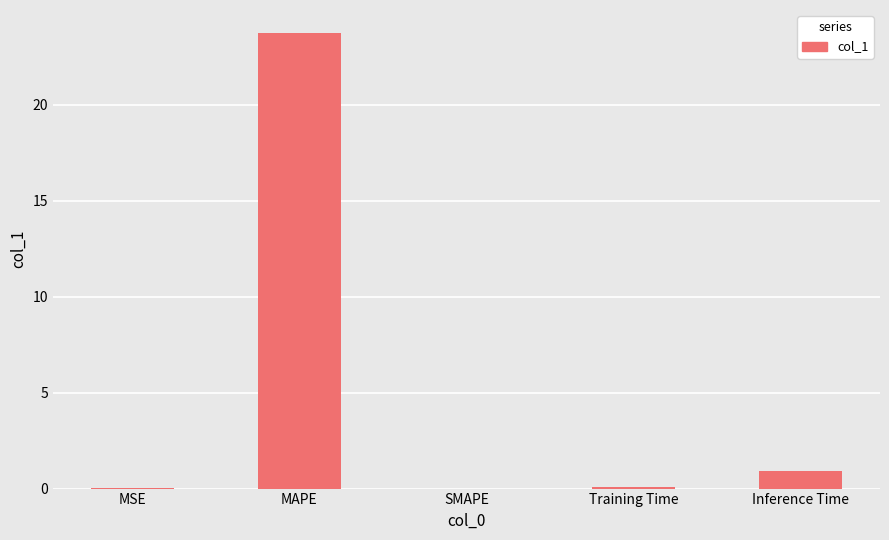

What value does the data have at Inference Time?

0.9